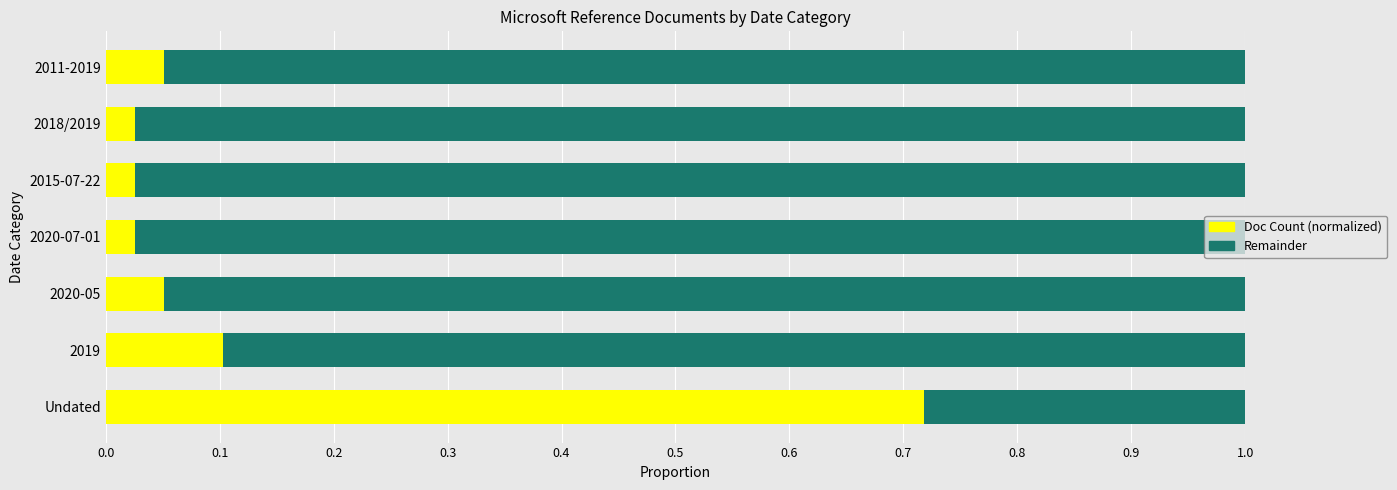

Count the number of categories in the chart.

7